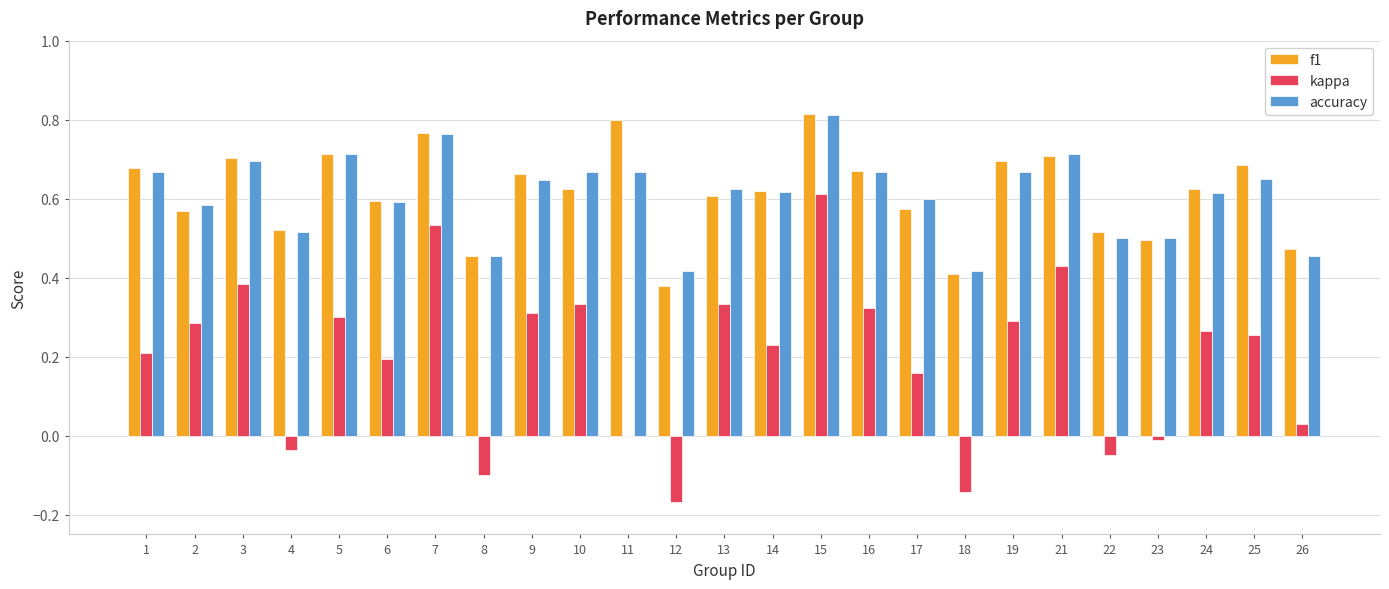

How many groups of bars are there?

25